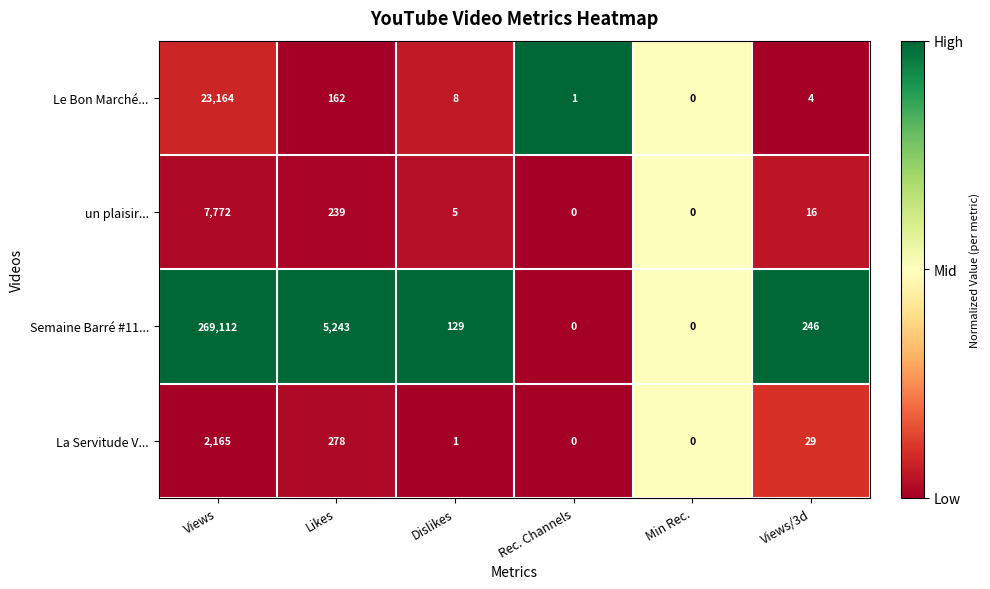

What is the total value across all series at Views/3d?

295